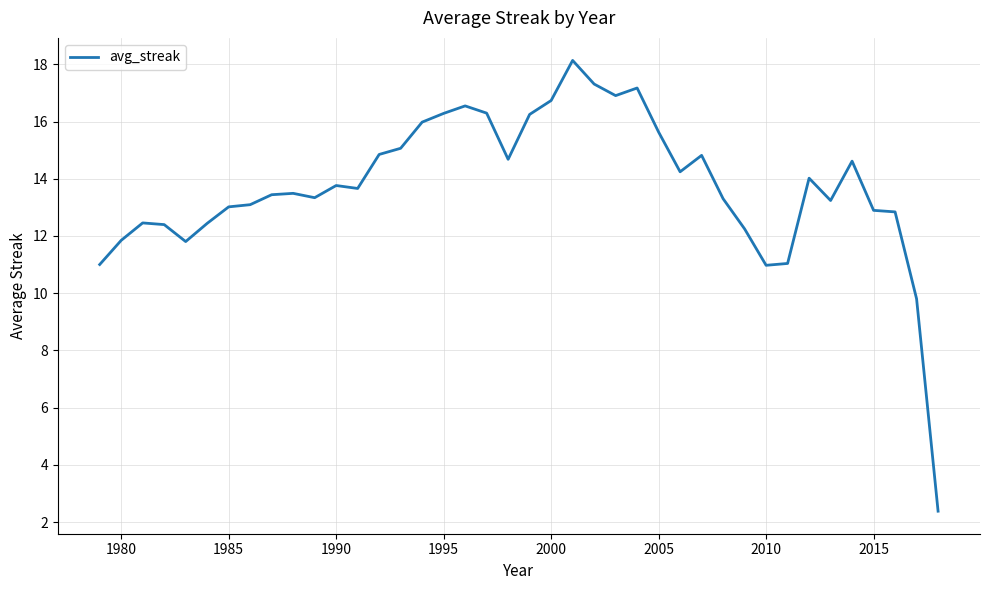

What is the greatest value displayed?

18.1